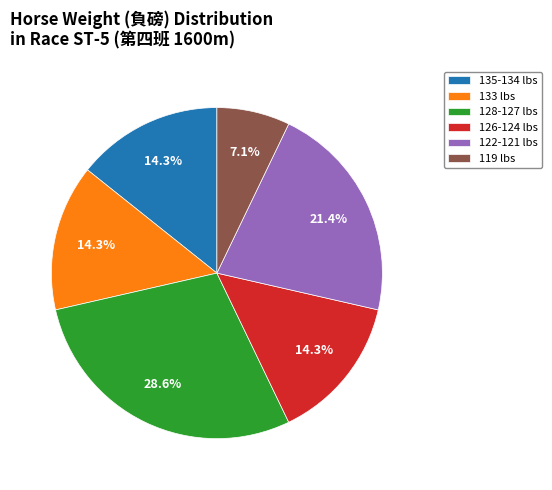

Count the number of slices in the pie.

6